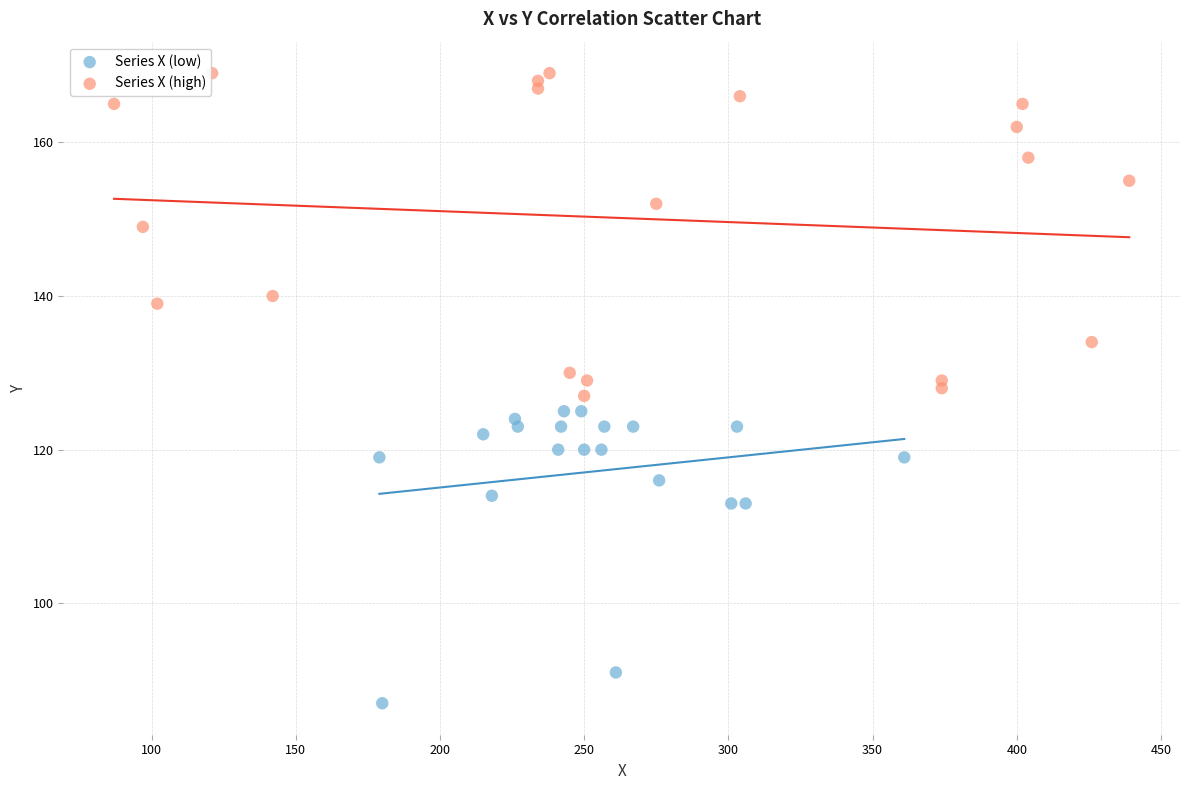

Which series has the widest spread of Y values?

Series X (high)